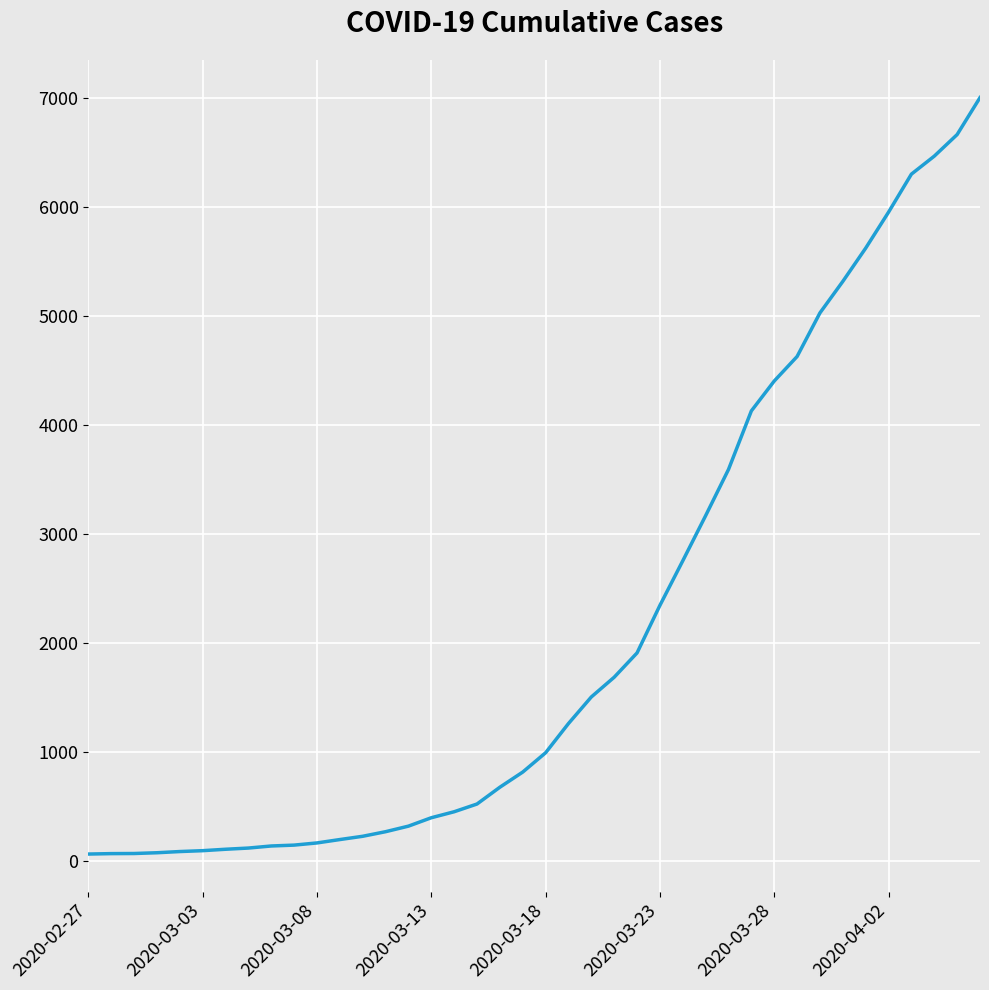

What is the greatest value displayed?

7003